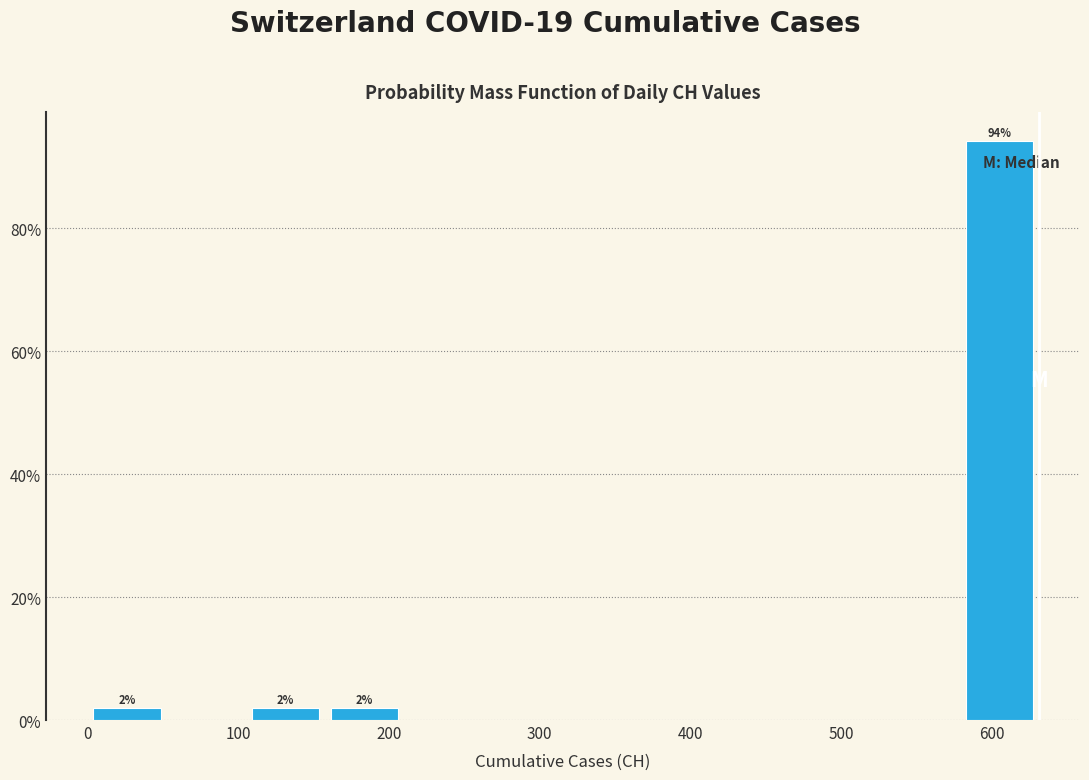

Which range on the x-axis has the tallest bar?

580 to 630